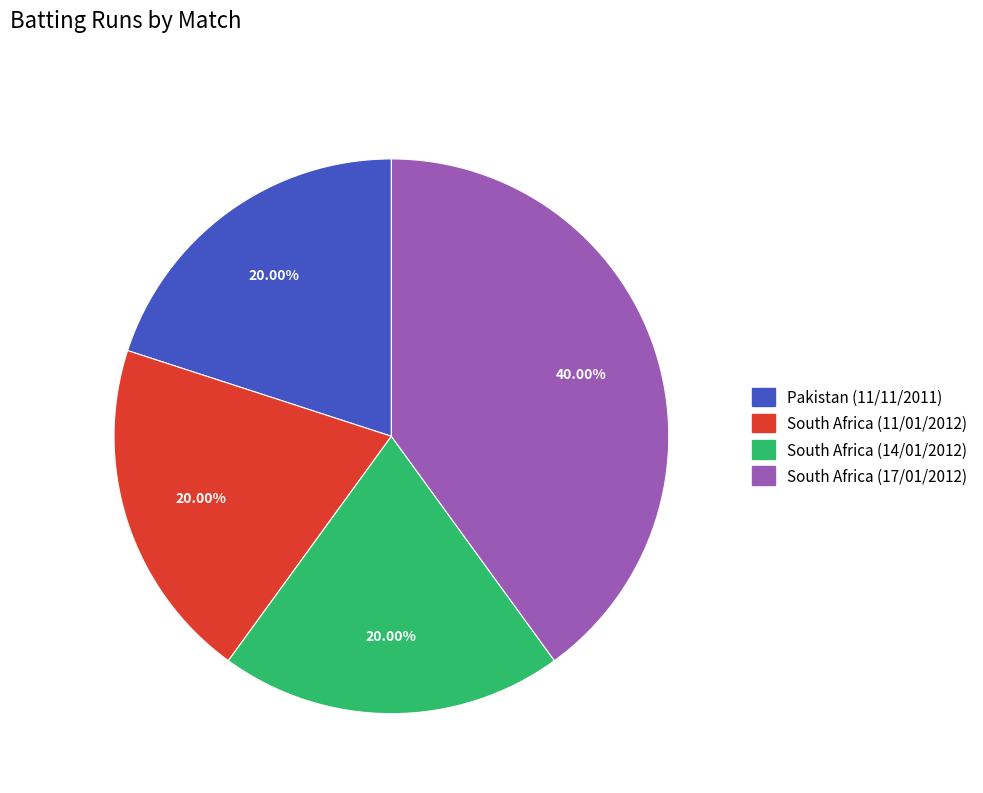

To the nearest percent, what is the combined percentage of South Africa (11/01/2012) and South Africa (17/01/2012)?

60%